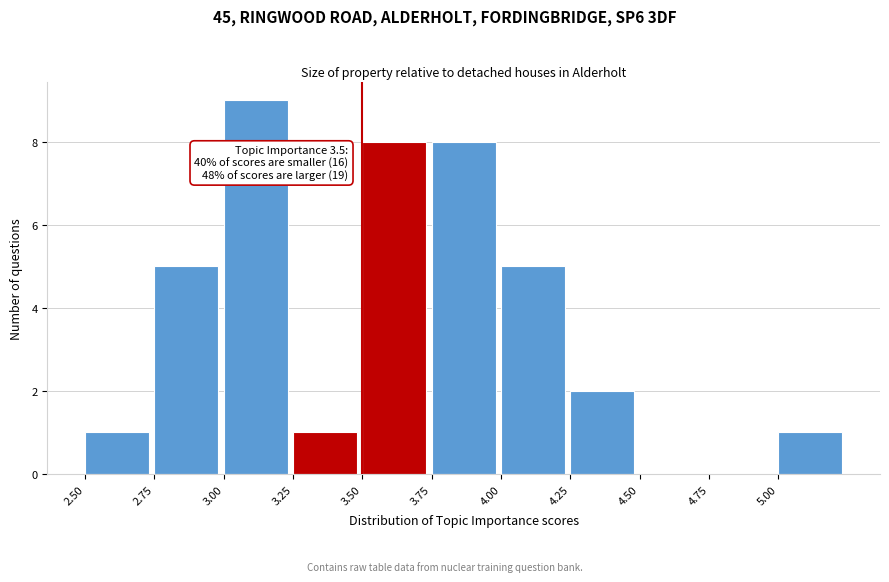

Which range on the x-axis has the tallest bar?

3.00 to 3.25